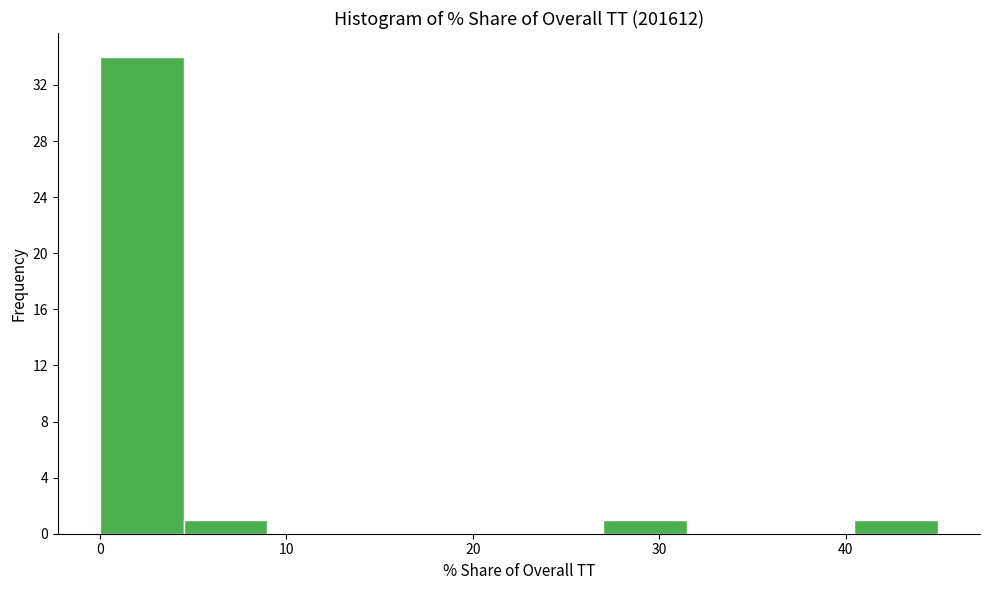

Over which range of the x-axis is the bar tallest?

0 to 4